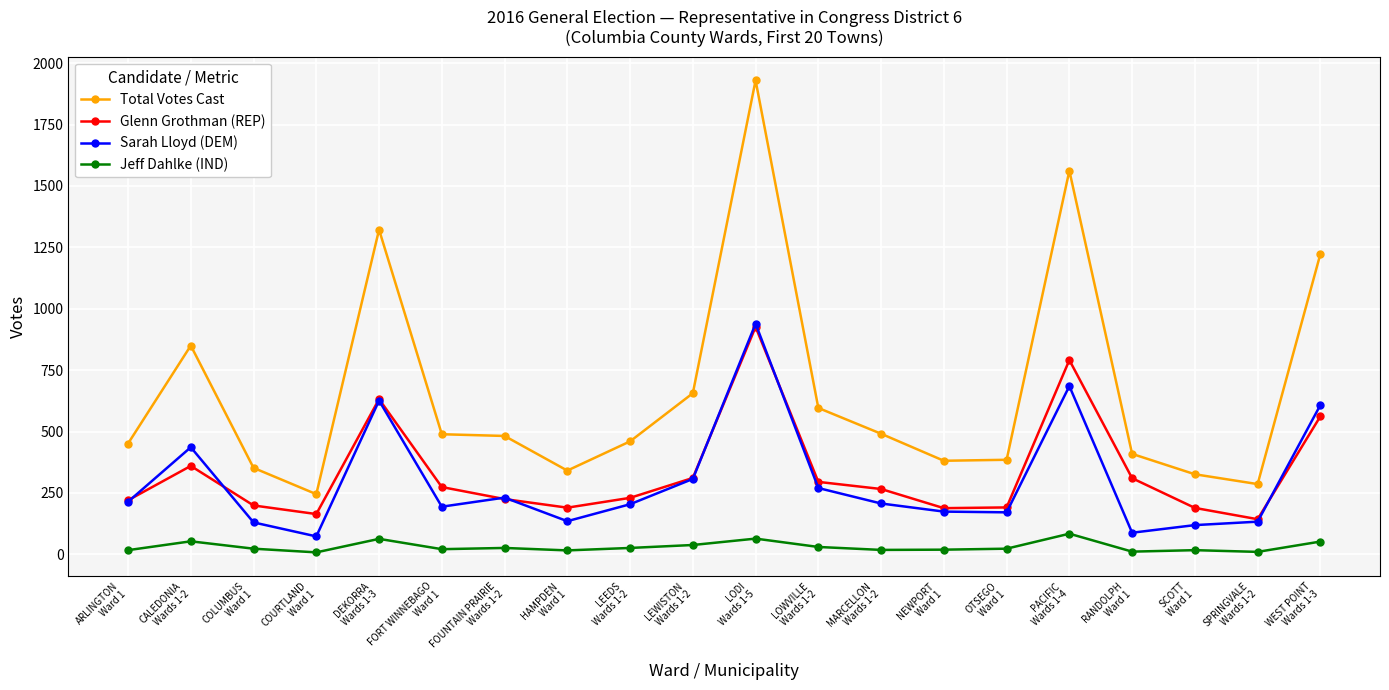

What is the maximum value for Total Votes Cast?

1930